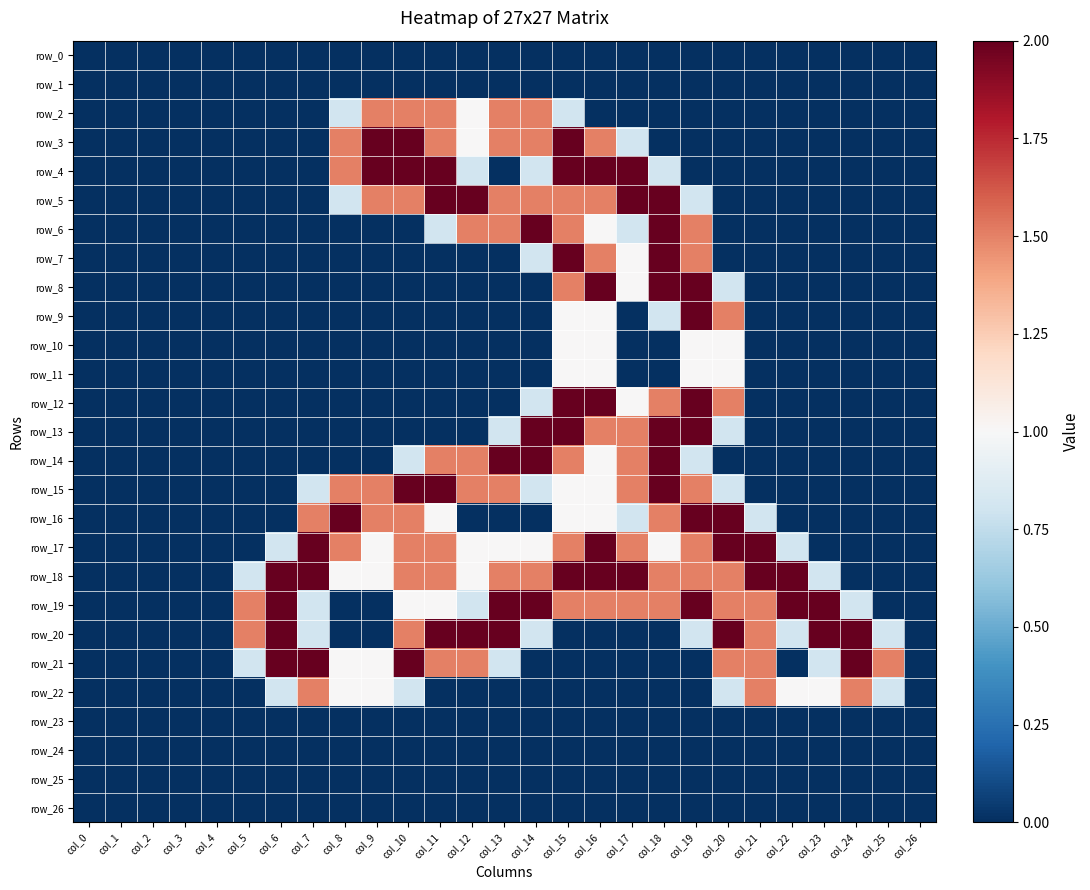

What is the average value of the row_19 series?

1.0